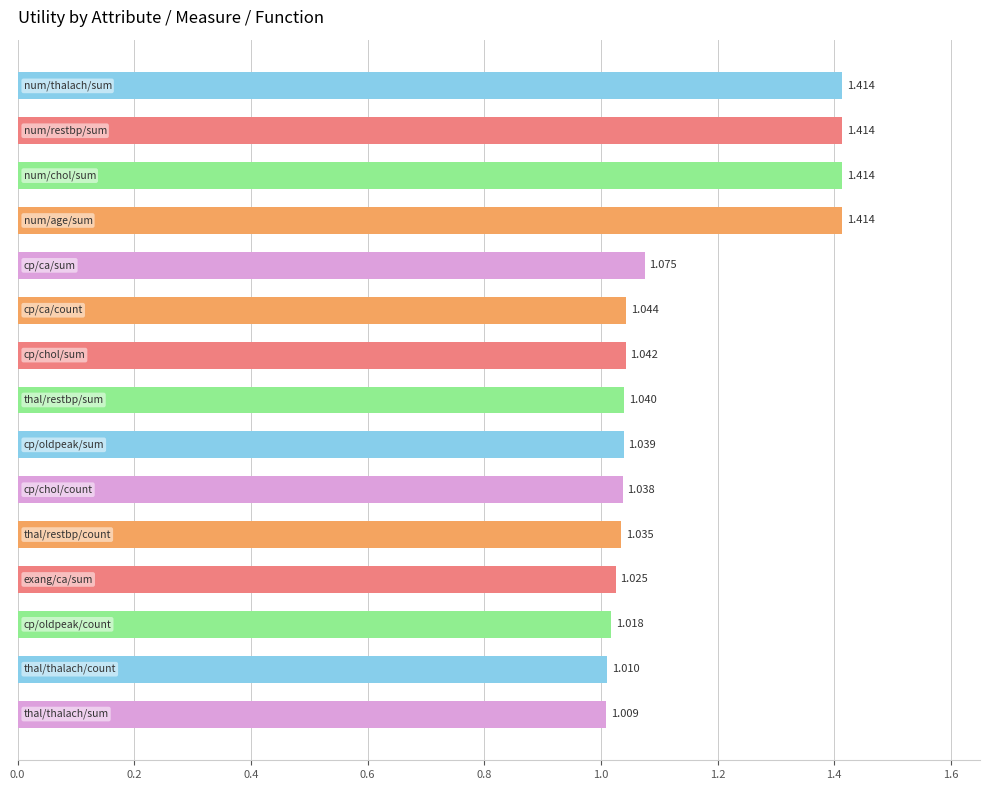

Count the number of categories in the chart.

15